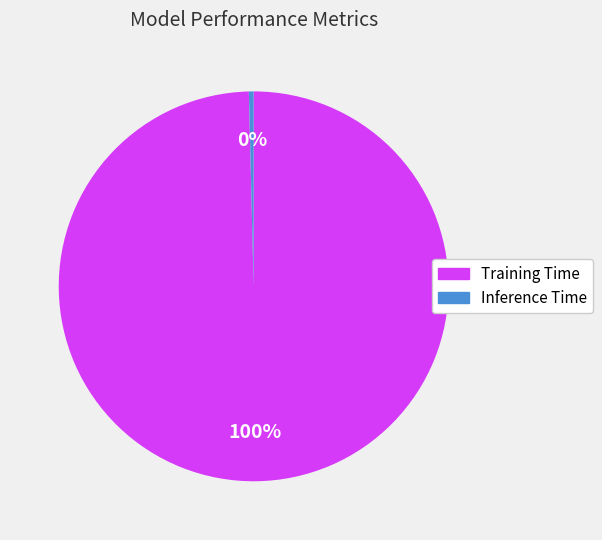

Between Inference Time and Training Time, which is larger?

Training Time